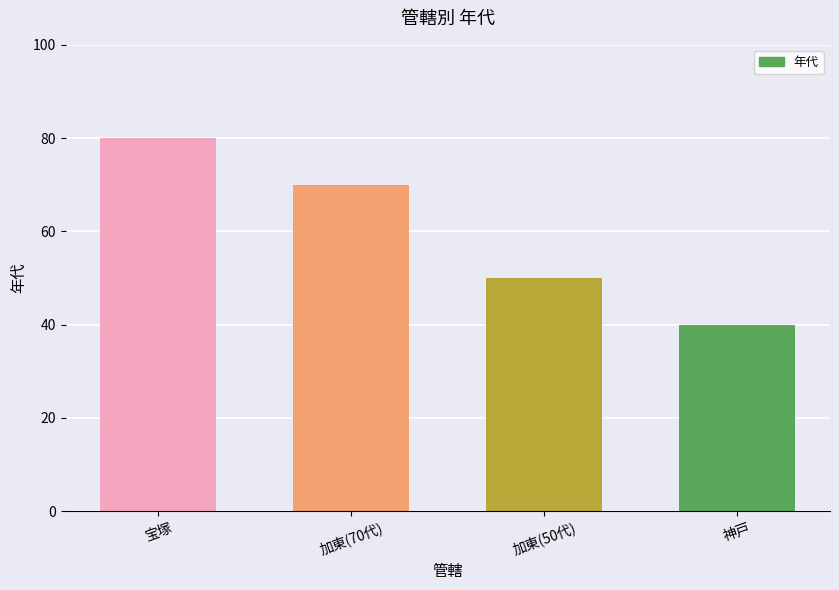

What is the sum of the values at 加東(50代) and 加東(70代)?

120